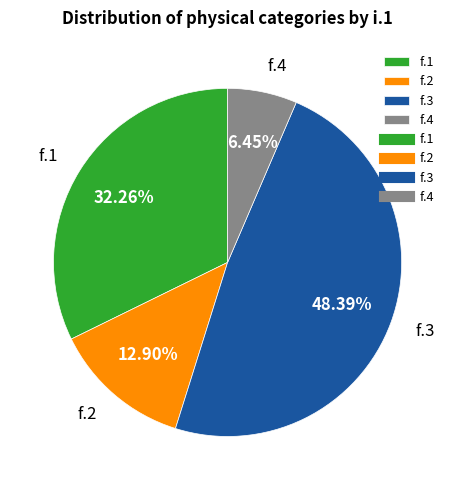

Does f.2 account for over 50% of the chart?

No